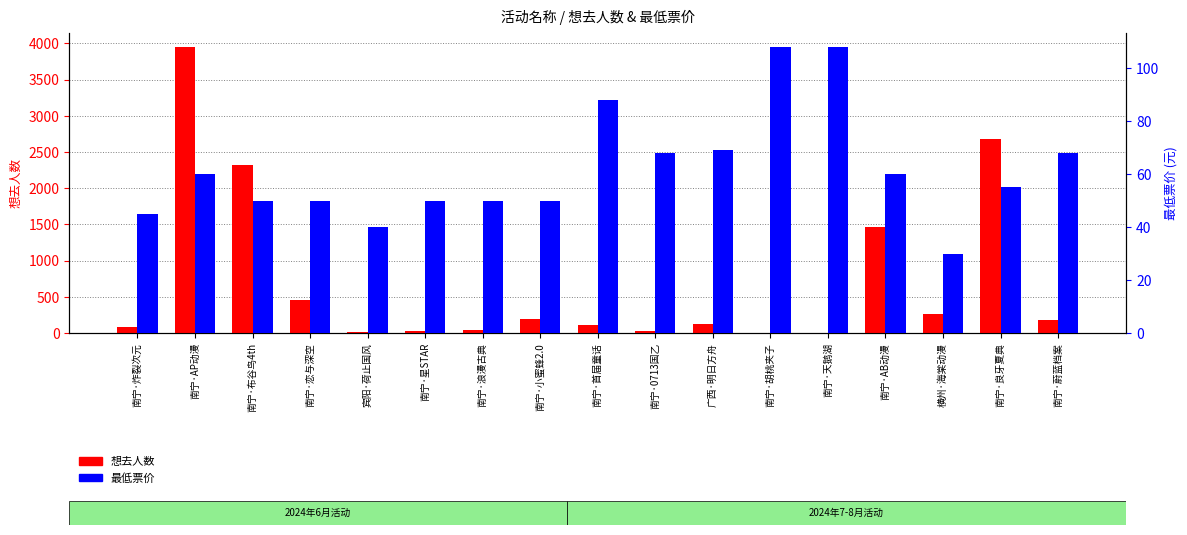

How many groups of bars are there?

17